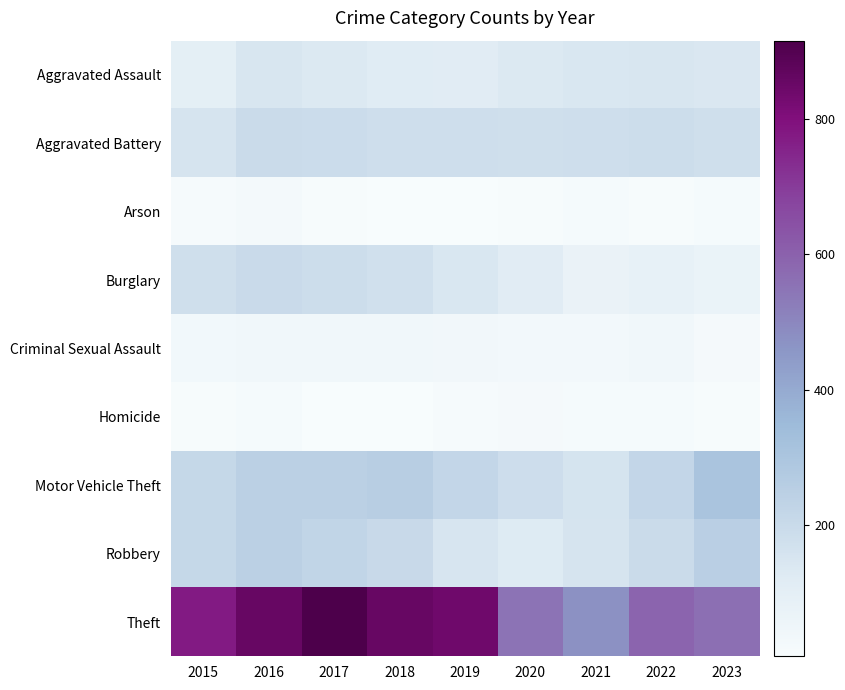

List the series in order of their peak value, lowest first.

Homicide, Arson, Criminal Sexual Assault, Aggravated Assault, Aggravated Battery, Burglary, Robbery, Motor Vehicle Theft, Theft